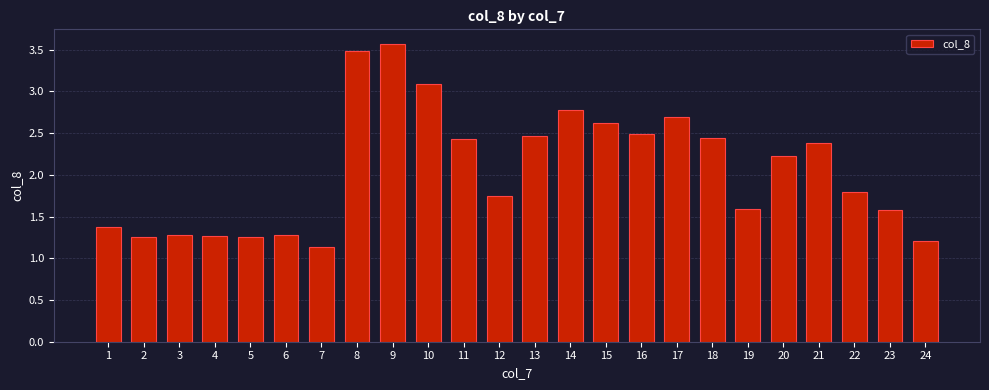

Approximately how many times larger is the value at 19 compared to 13?

0.6